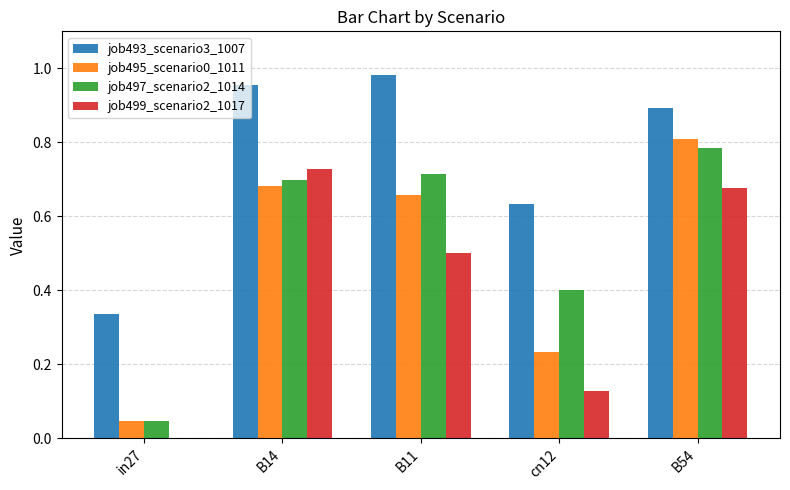

True or false: job499_scenario2_1017 has a value of 0.0 at in27.

True